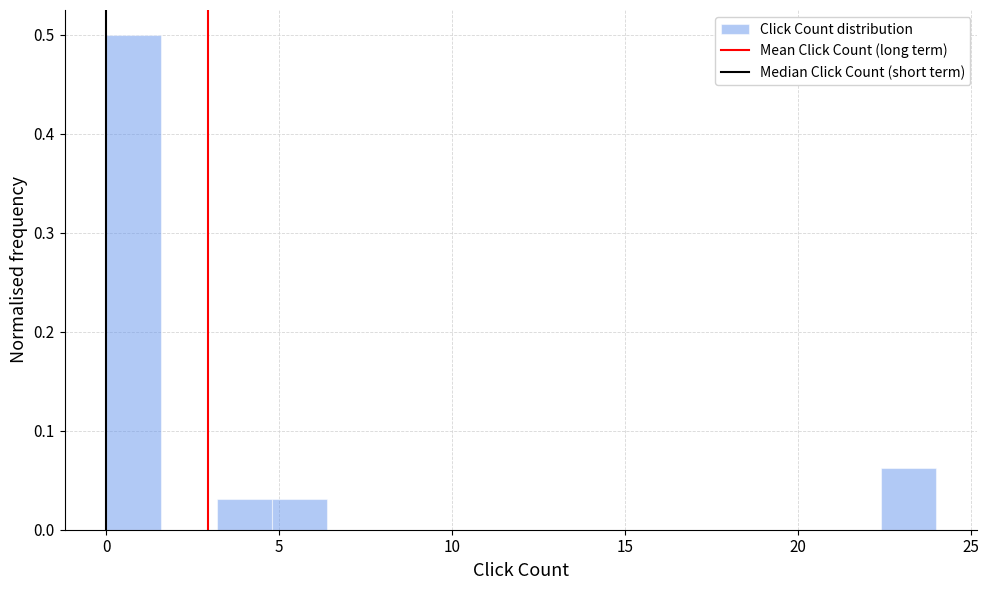

Around what value on the x-axis is the tallest bar? Give the approximate position of its centre, as read against the axis.

1.0